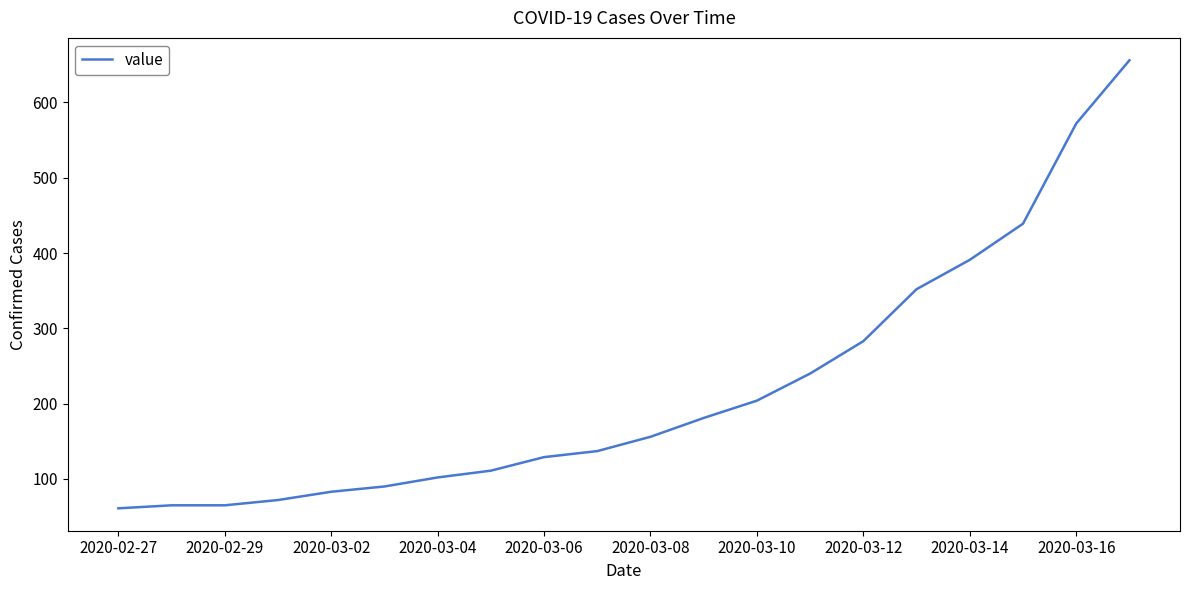

Reading left to right, what are all the values shown in this chart?

61	65	65	72	83	90	102	111	129	137	156	181	204	240	283	352	391	439	572	656